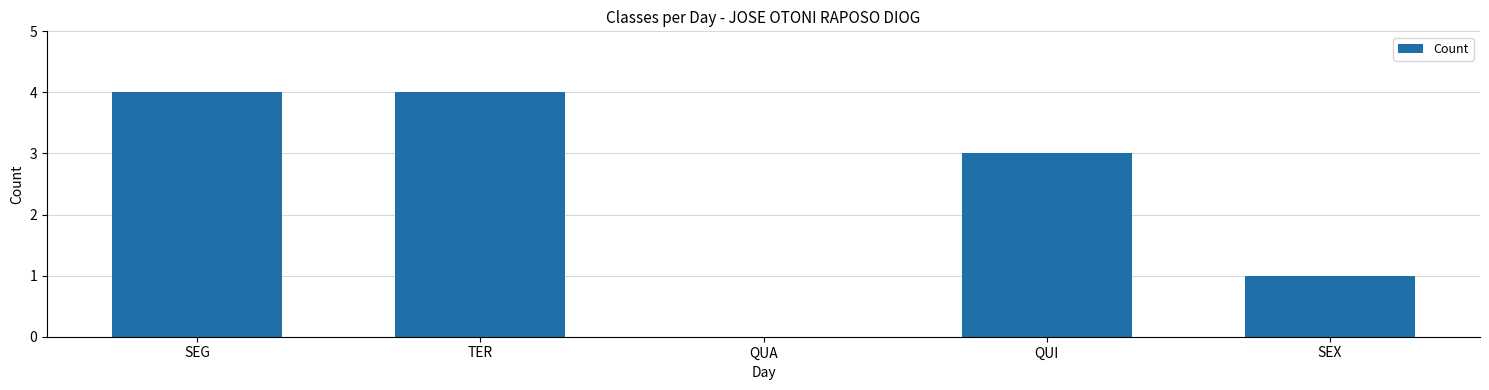

Which has a higher value, QUI or SEG?

SEG